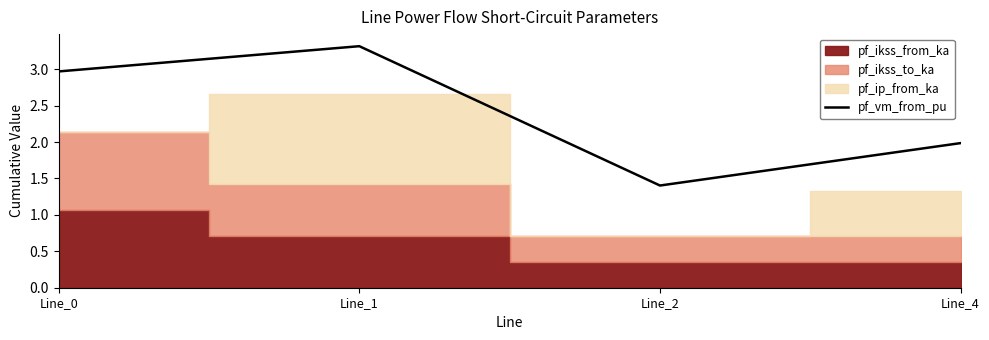

At which category does the chart reach its minimum across all series?

Line_2